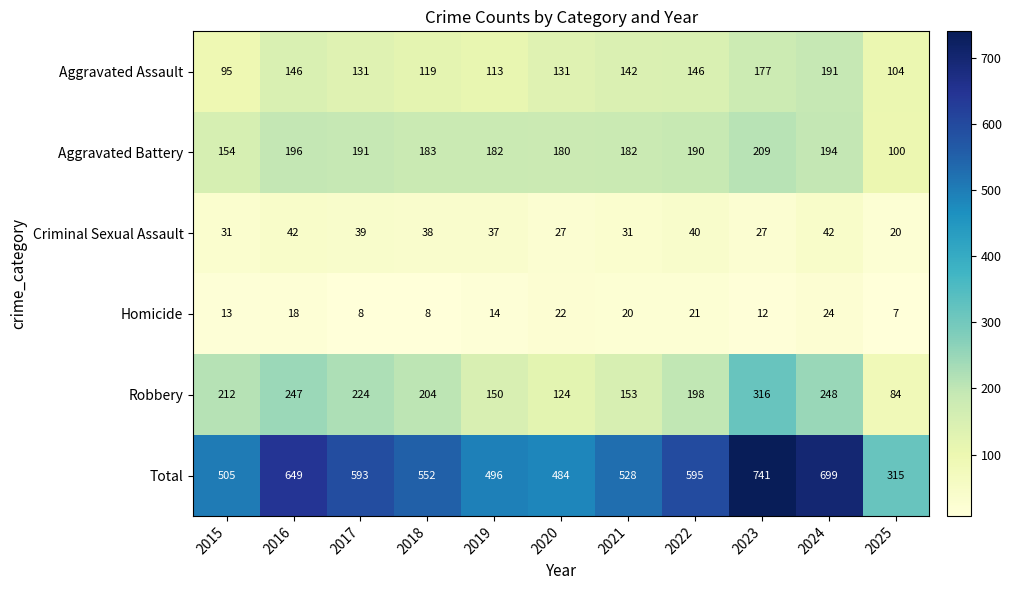

What is the difference between the maximum and second lowest values in the Homicide series?

16